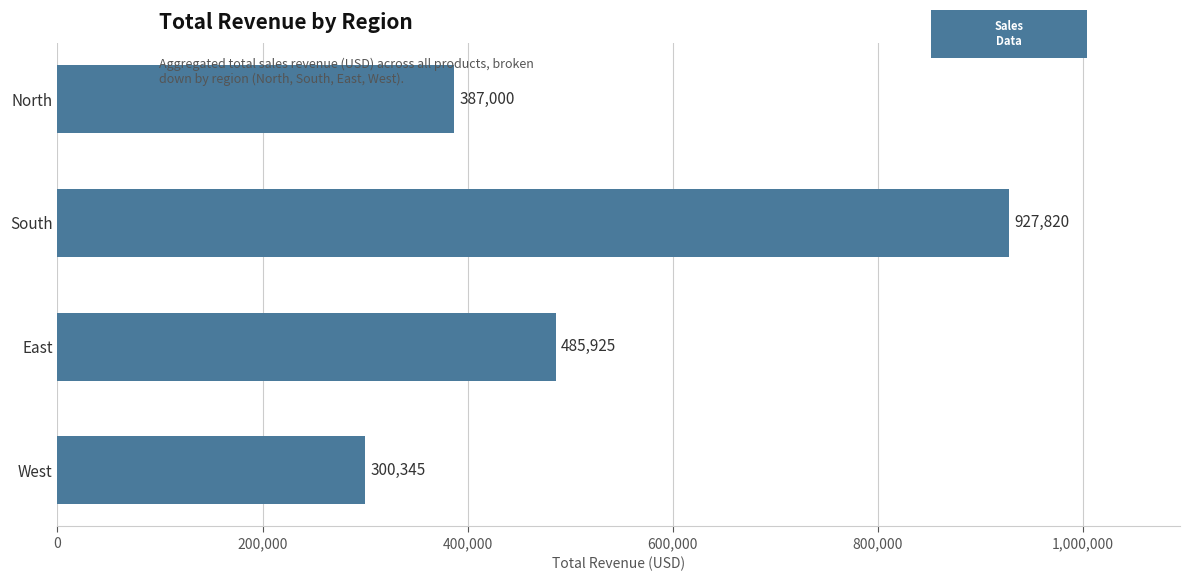

The value at North is 106463. True or false?

False